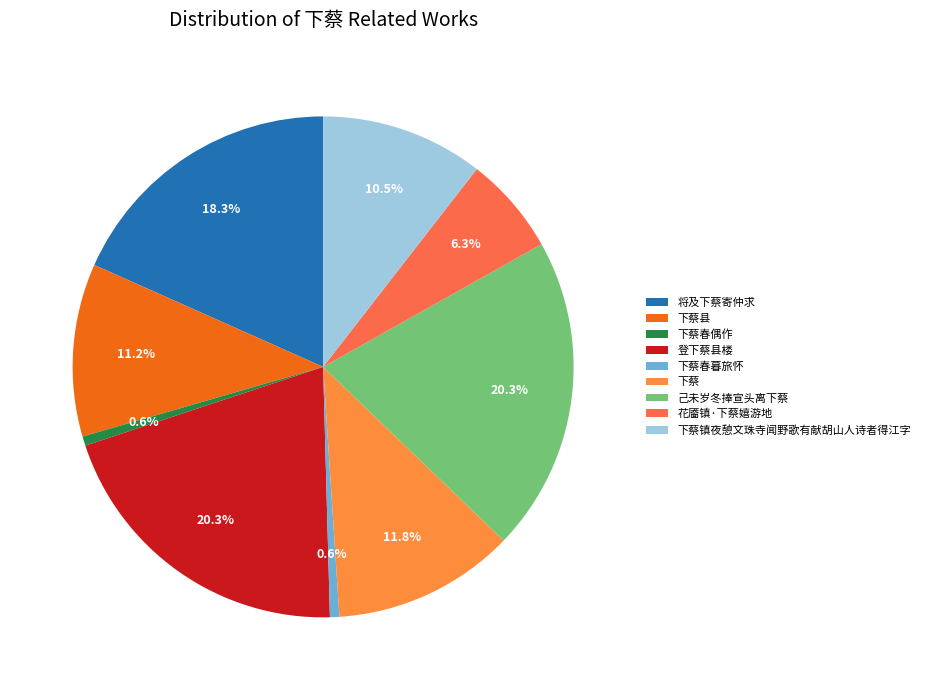

Is the sum of 下蔡县 and 己未岁冬捧宣头离下蔡 greater than half?

No